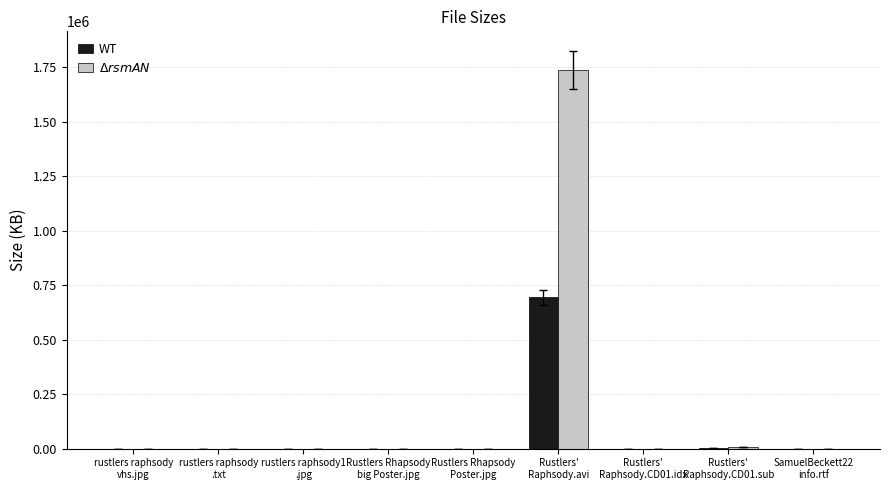

Count the number of data series in this chart.

2